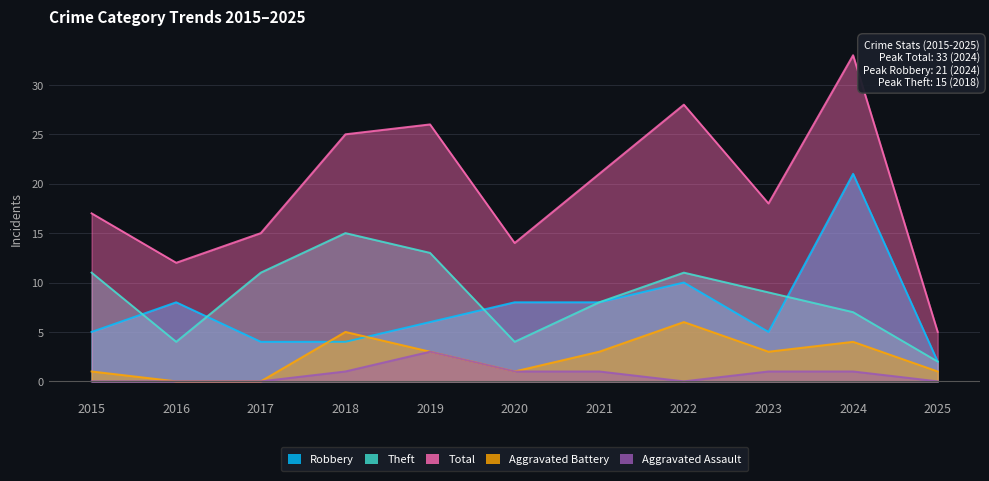

What is the spread (max minus min) of values at 2023?

17